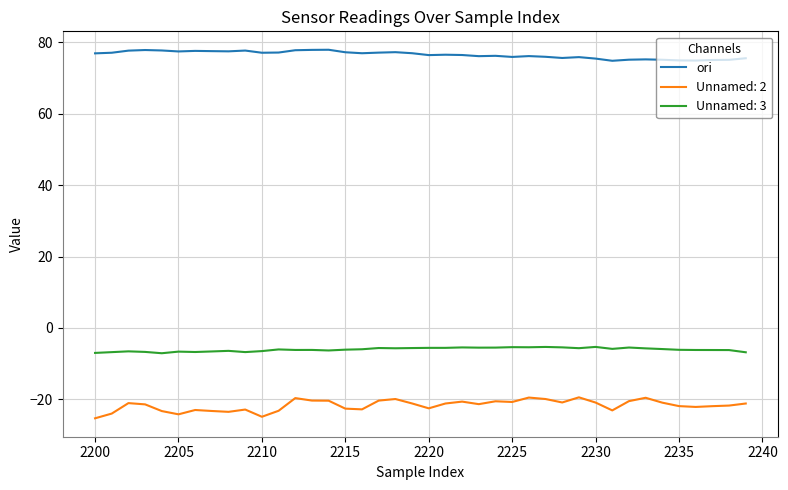

List the series in order of their peak value, highest first.

ori, Unnamed: 3, Unnamed: 2